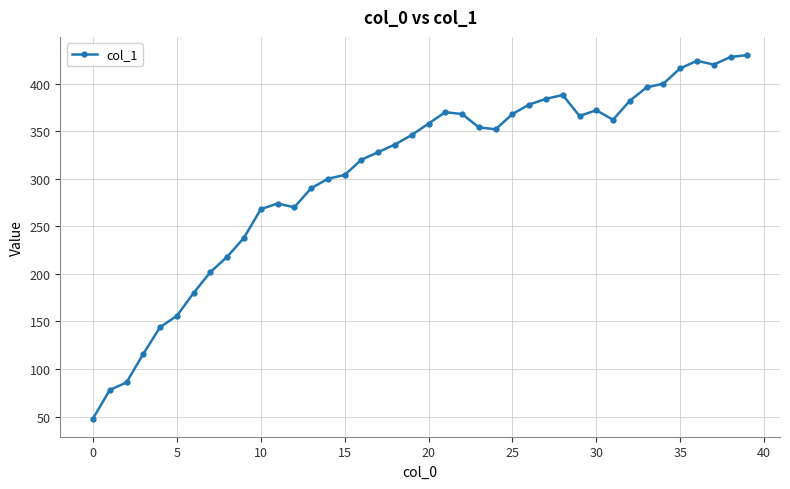

Does the chart have visible grid lines?

Yes